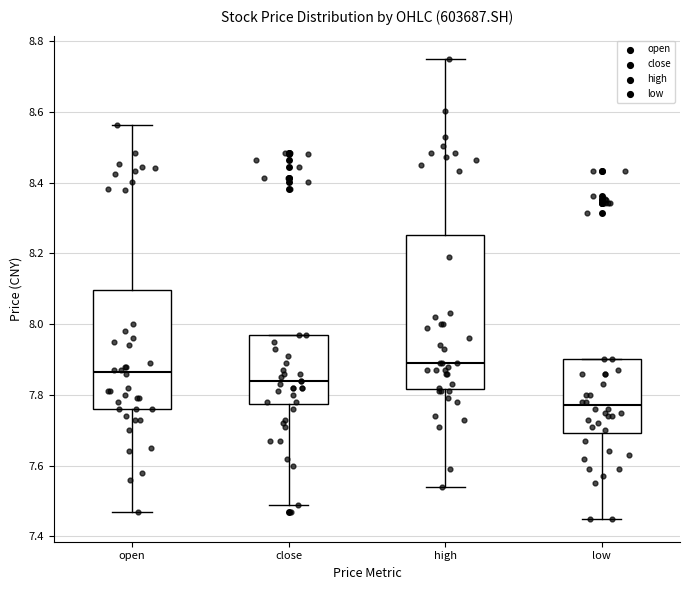

Comparing the boxes themselves (not the whiskers), which one is the tallest?

high